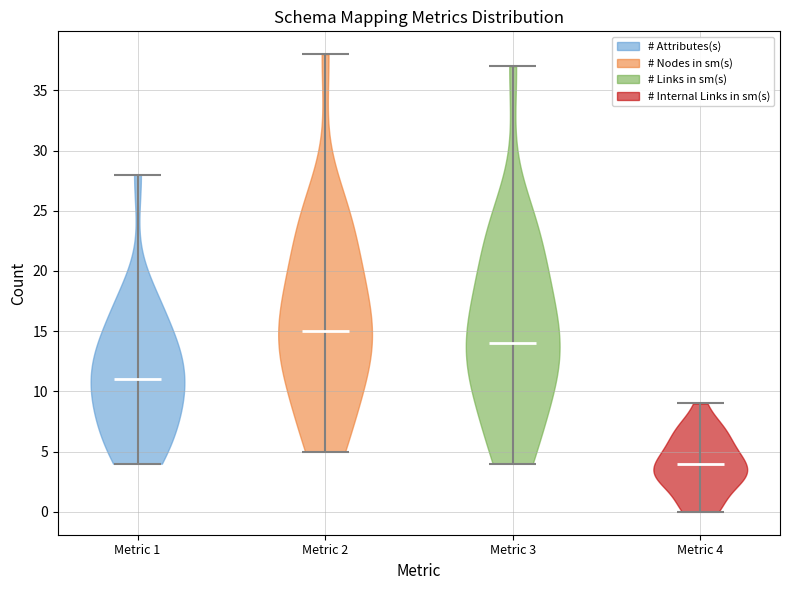

Reading left to right, read every violin against the y-axis: where its median line is, and the lowest and highest points it reaches. The values are not printed on the chart, so give them approximately, as read against the axis.

Metric 1: median line 11, lowest point 4, highest point 28
Metric 2: median line 15, lowest point 5, highest point 38
Metric 3: median line 14, lowest point 4, highest point 37
Metric 4: median line 4, lowest point 0, highest point 9